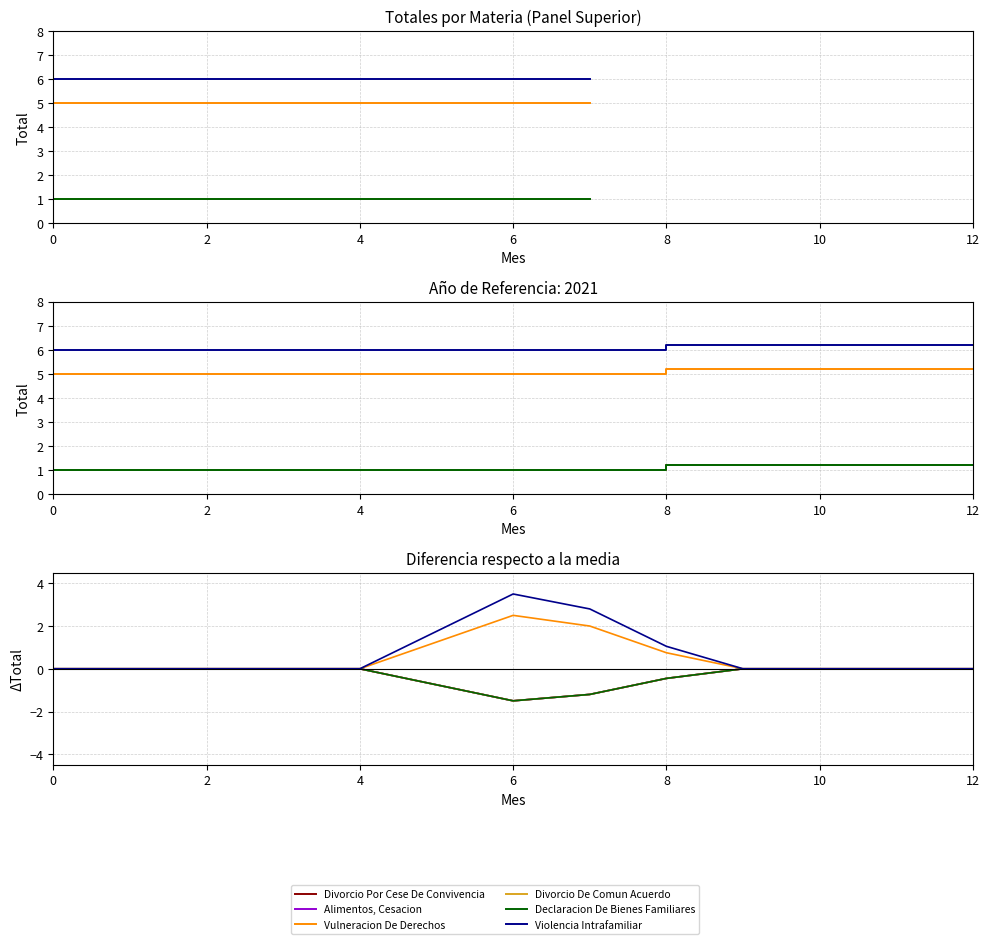

What is the difference between the second highest and second lowest values in the Vulneracion De Derechos series?

2.0